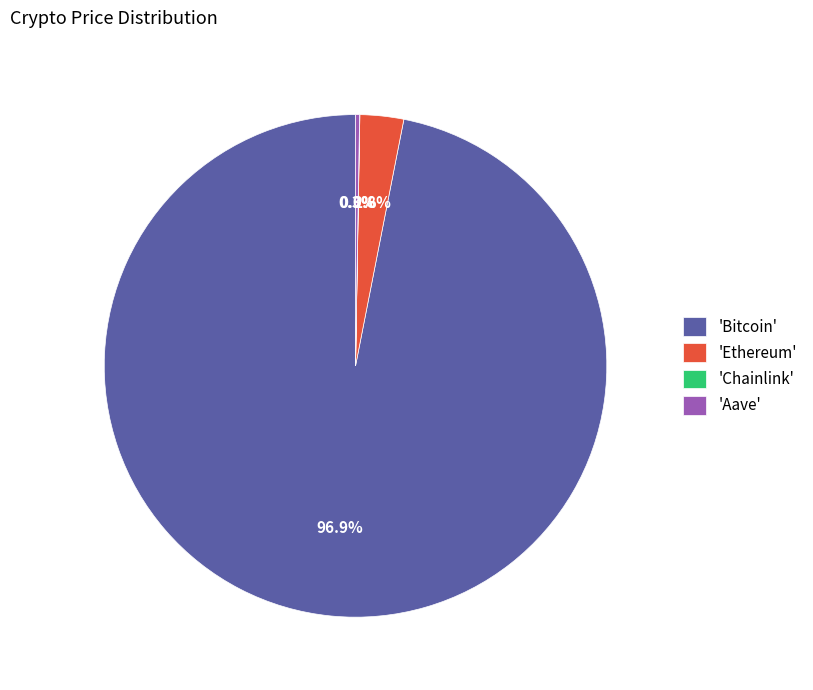

What is the majority slice?

'Bitcoin'